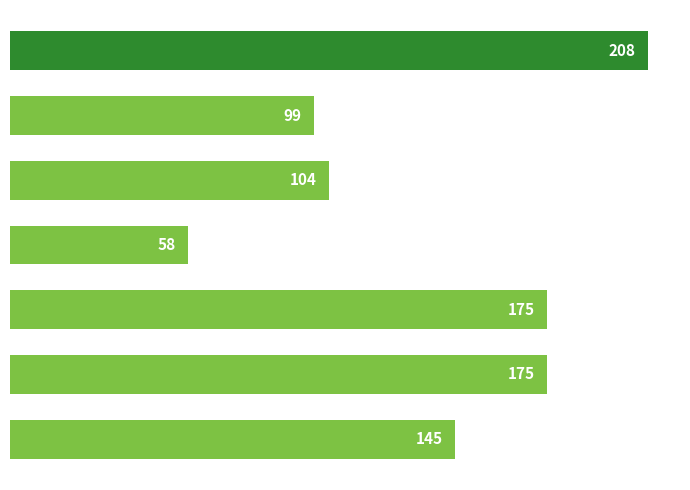

Are the bars horizontal?

Yes